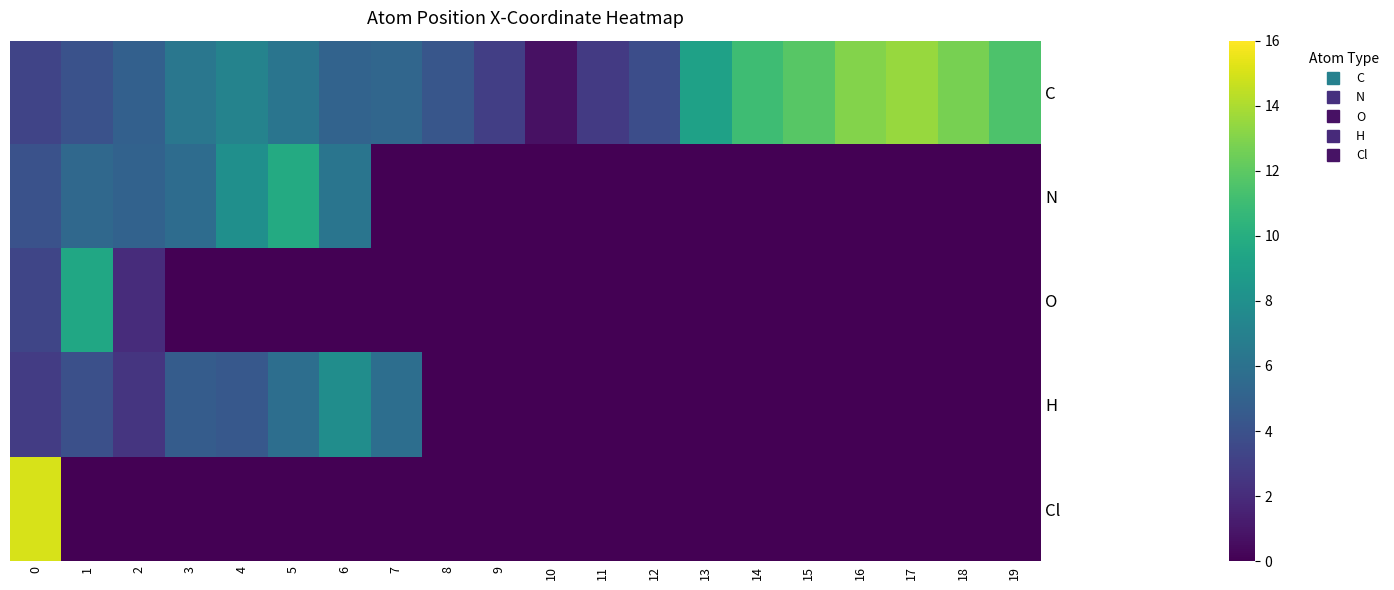

Which series changed the most between 10 and 11?

C